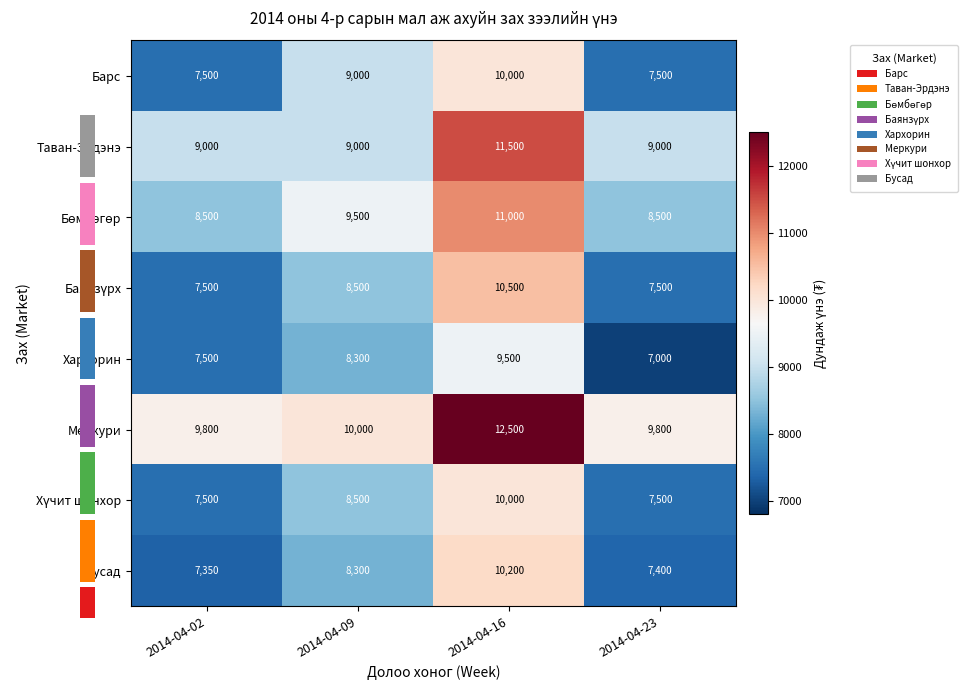

At which label is Хархорин closest to 8250?

2014-04-09